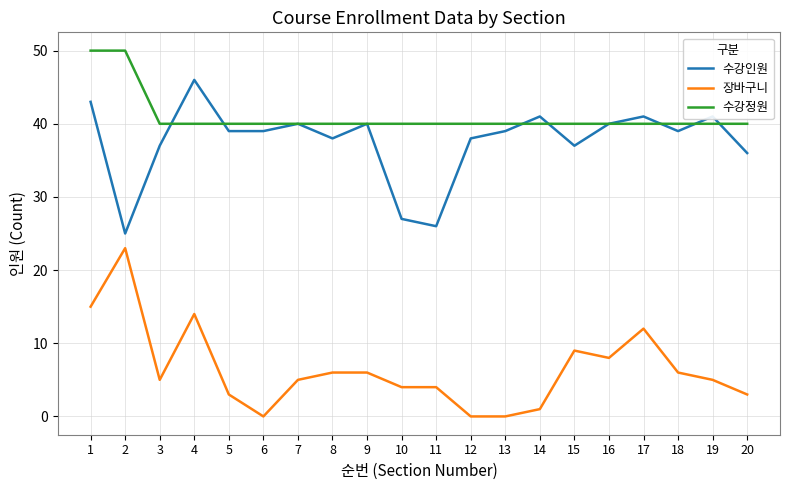

What is the difference between the second highest and second lowest values in the 수강정원 series?

10